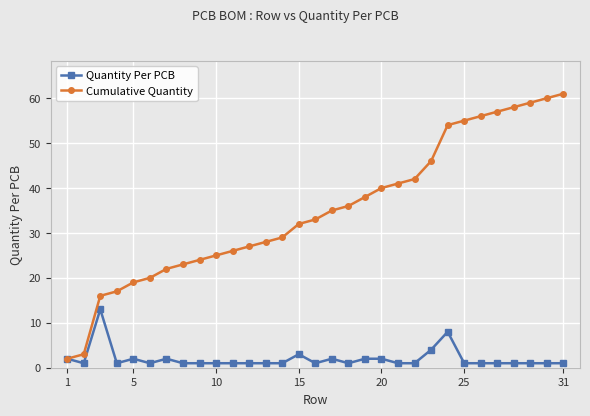

What is the greatest value displayed?

61